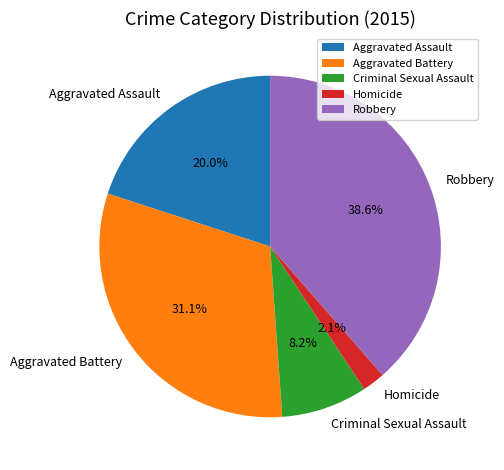

Does Criminal Sexual Assault account for over 50% of the chart?

No